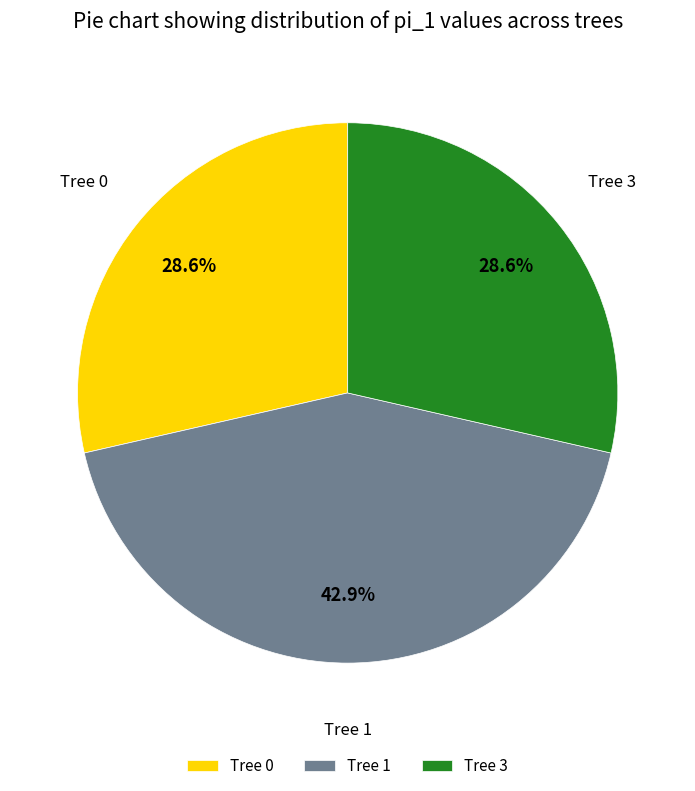

What percentage is NOT represented by Tree 1?

57.1%